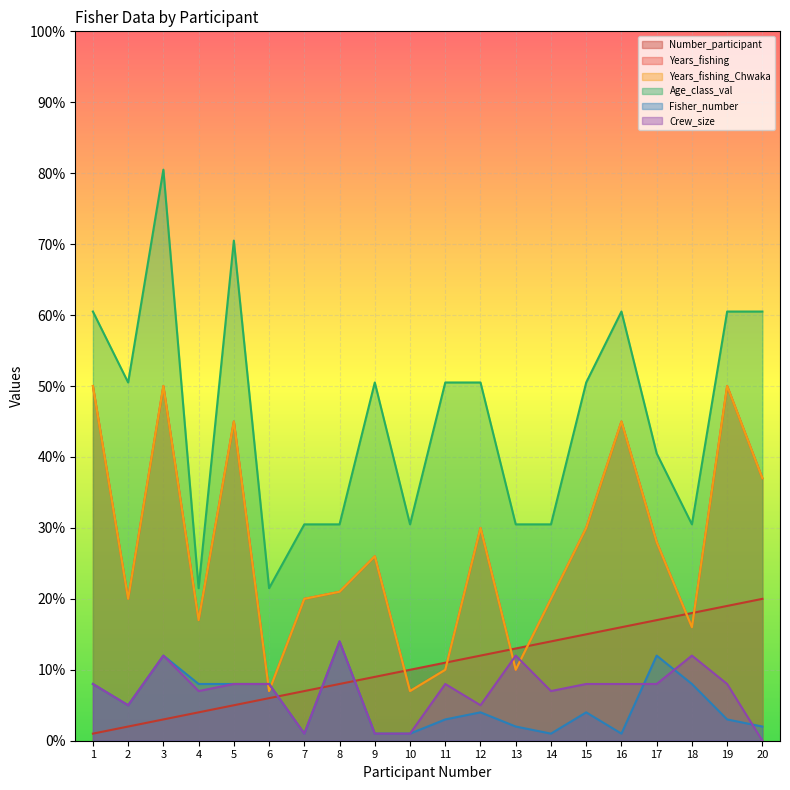

Between 14 and 16, which series saw the biggest shift?

Age_class_val